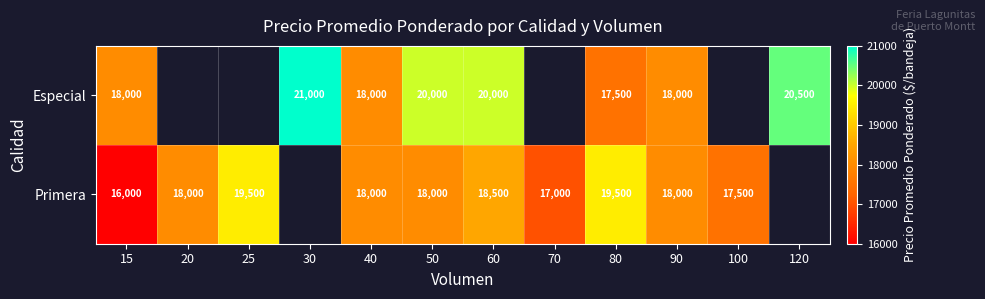

At which category is the sum across all series the highest?

60